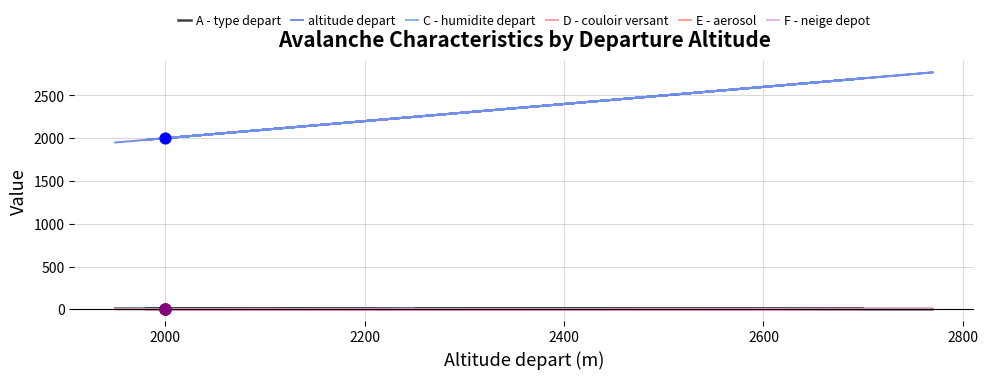

What are all the series names shown in the legend?

A - type depart, altitude depart, C - humidite depart, D - couloir versant, E - aerosol, F - neige depot